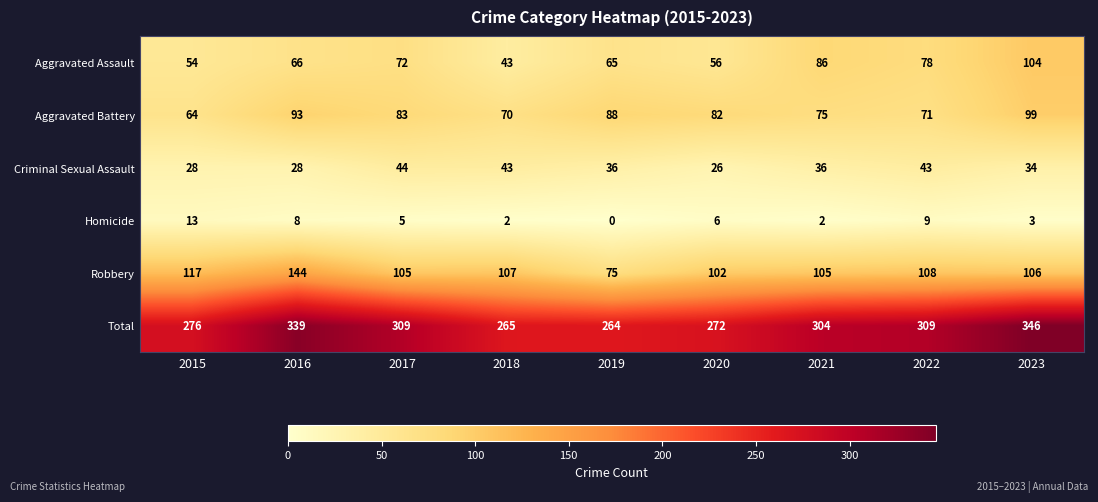

What is the difference between the second highest and minimum values in the Aggravated Battery series?

29